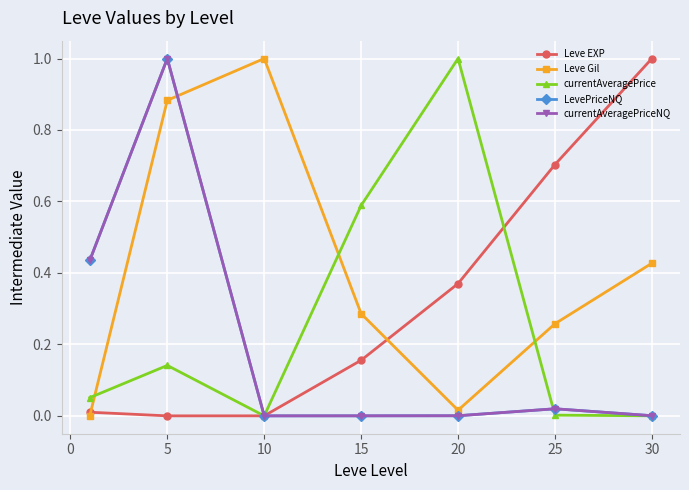

How many lines are shown in the chart?

5